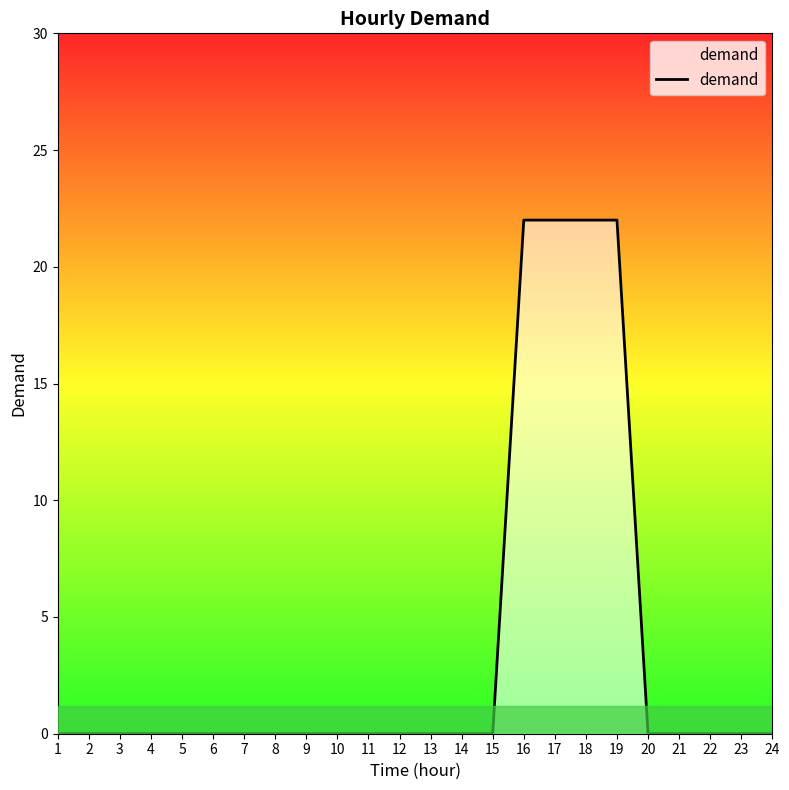

The chart shows a value of 11 at 15. True or false?

False